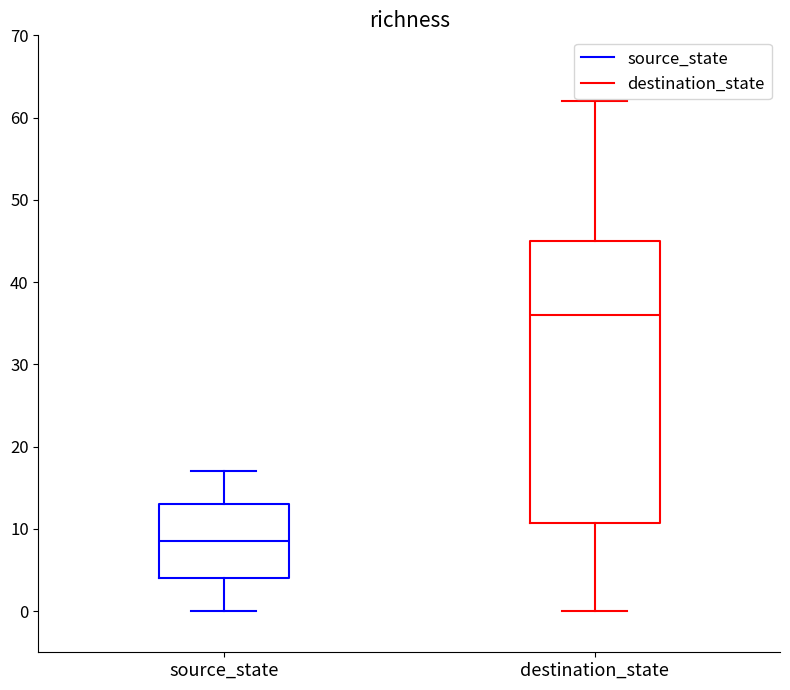

Reading left to right, transcribe this box plot: for each box, give where its median line is, the range the box spans, and where its two whiskers end, as read against the y-axis. The values are not printed on the chart, so give them approximately, as read against the axis.

source_state: median 9, box 4 to 13, whiskers 0 to 17
destination_state: median 36, box 11 to 45, whiskers 0 to 62